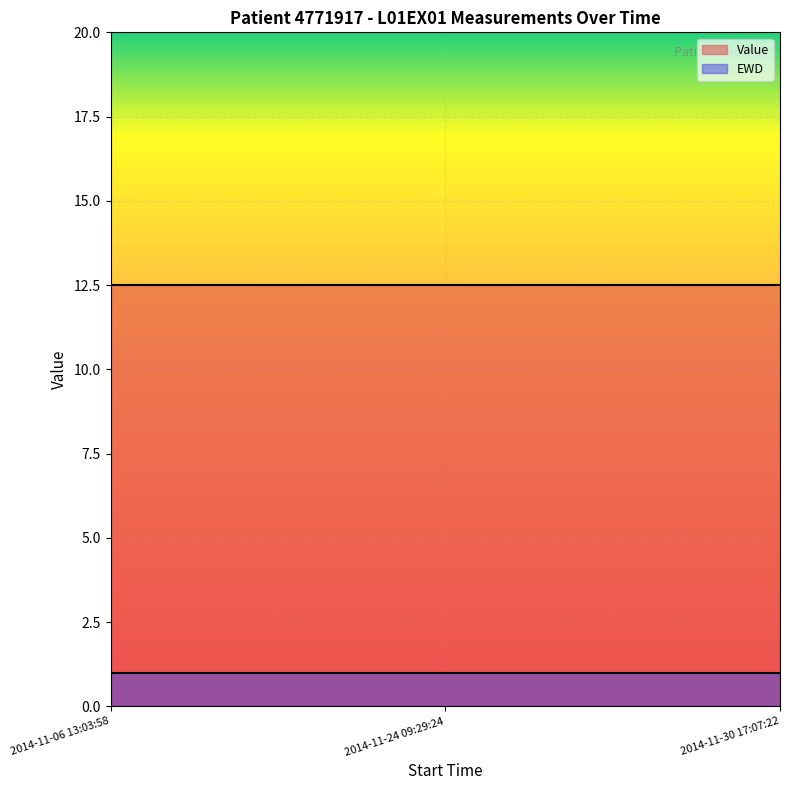

What is the sum of all Value values?

37.5